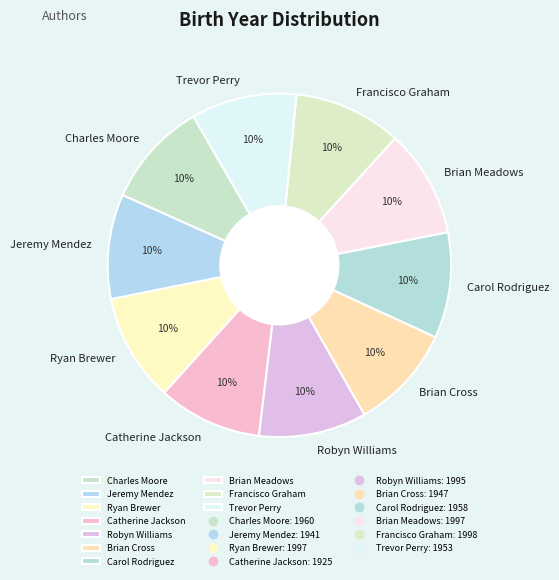

To the nearest percent, what portion does Catherine Jackson represent?

10%